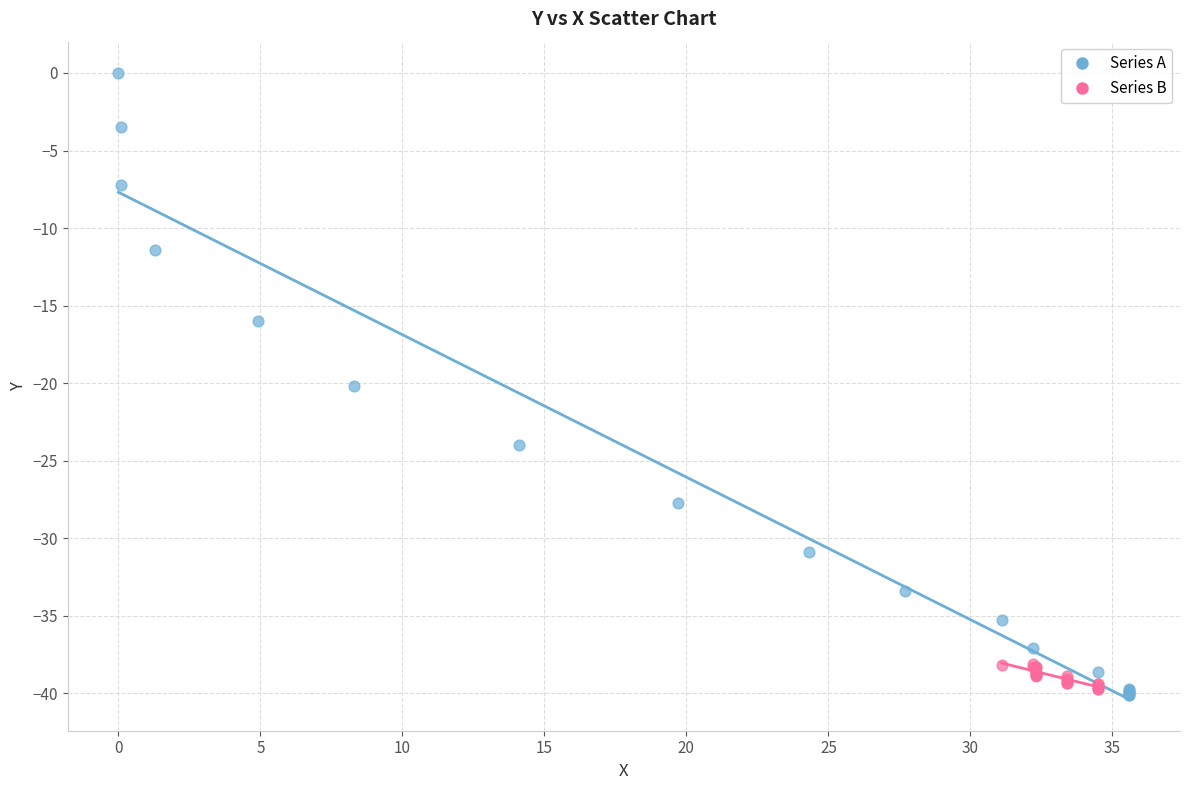

Which series has the largest Y range (max minus min)?

Series A